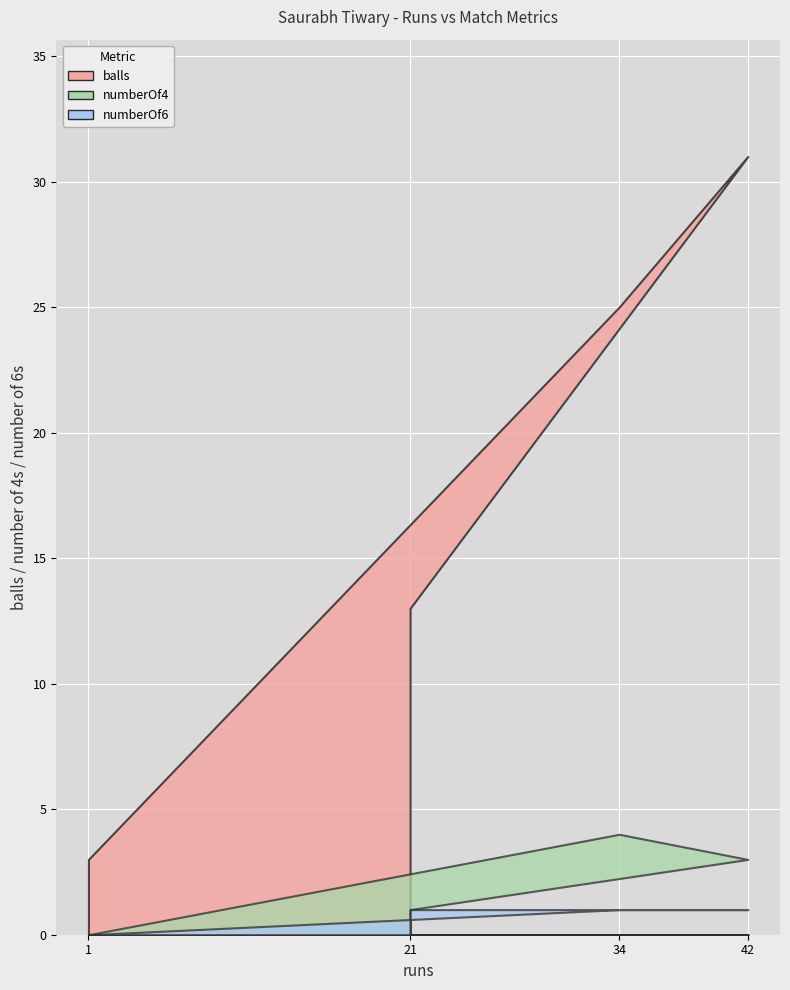

What is the difference between the maximum and minimum values in the balls series?

28.0